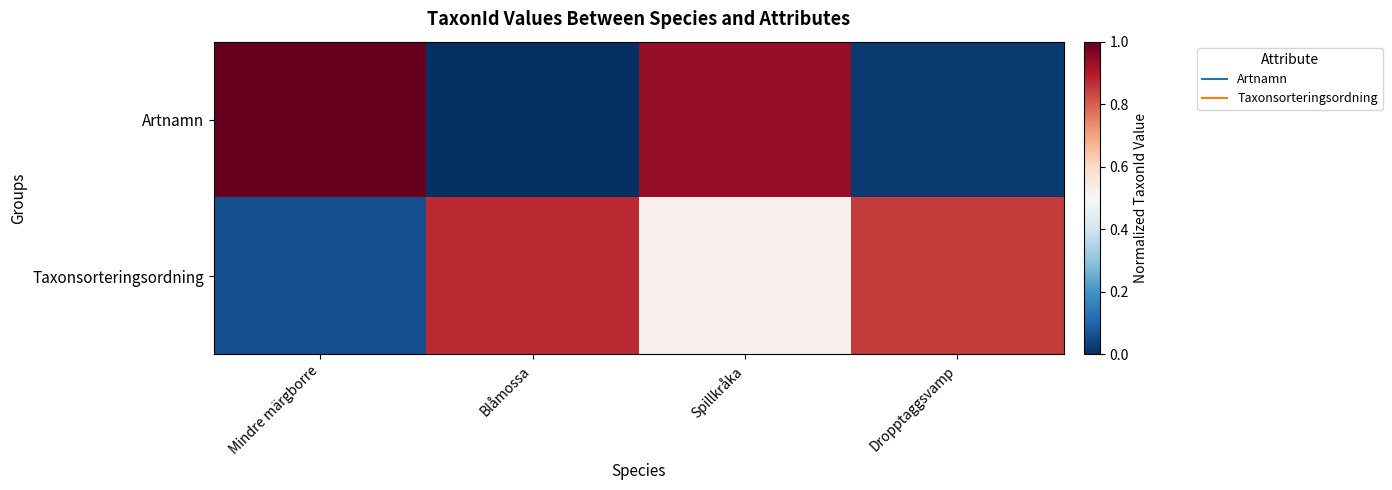

Which series has the largest total across all categories?

Taxonsorteringsordning